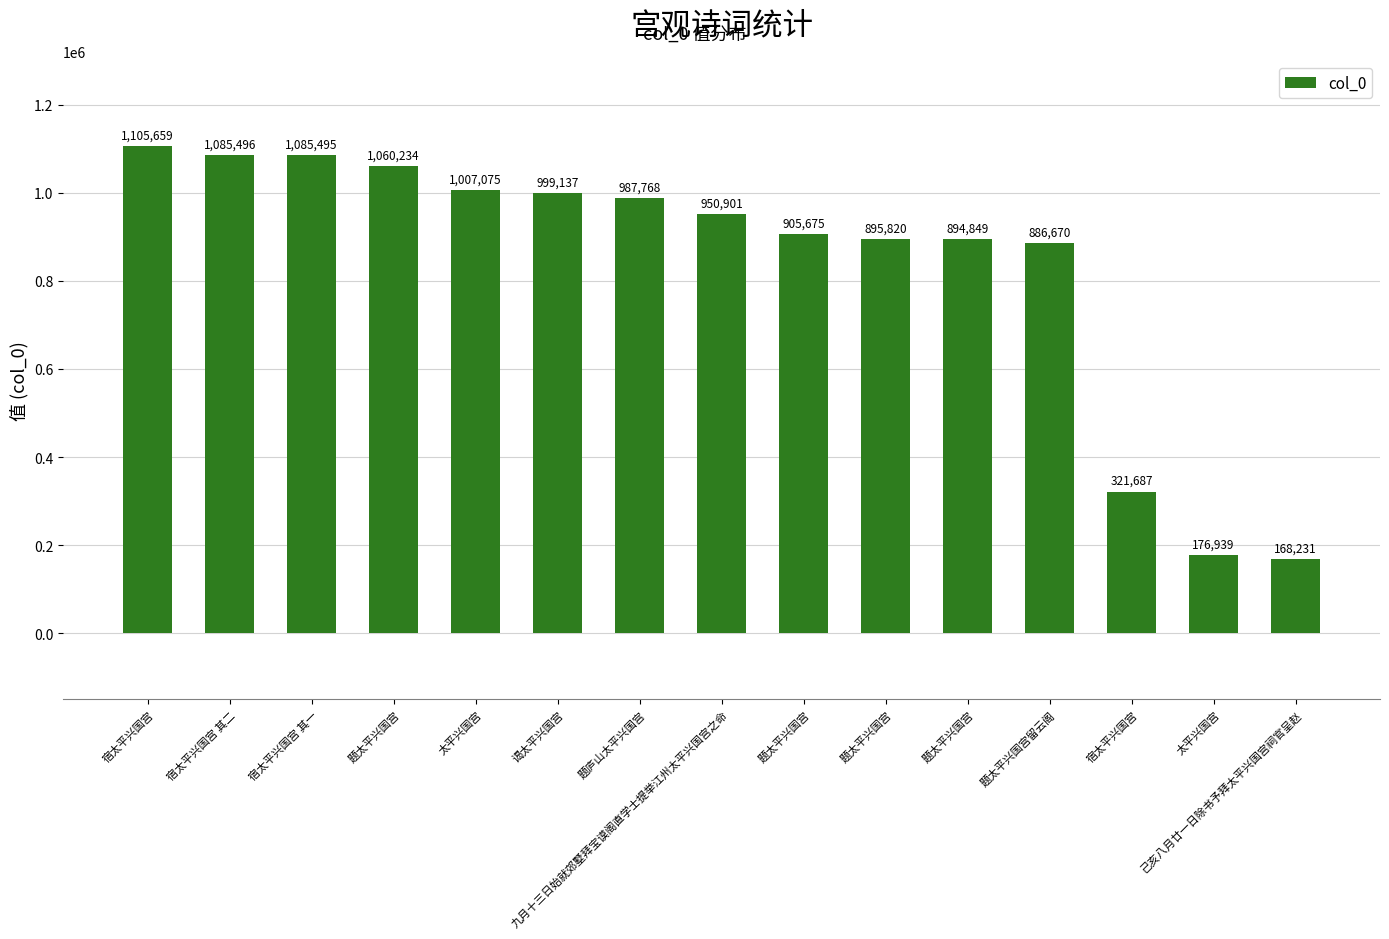

What is the smallest value displayed?

168231